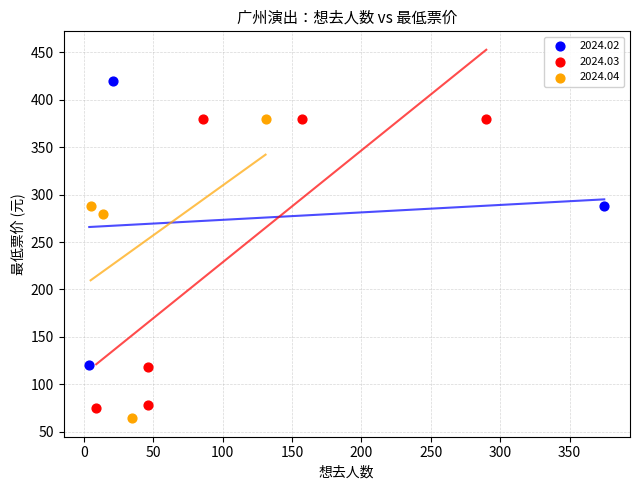

Which series has the largest Y range (max minus min)?

2024.04